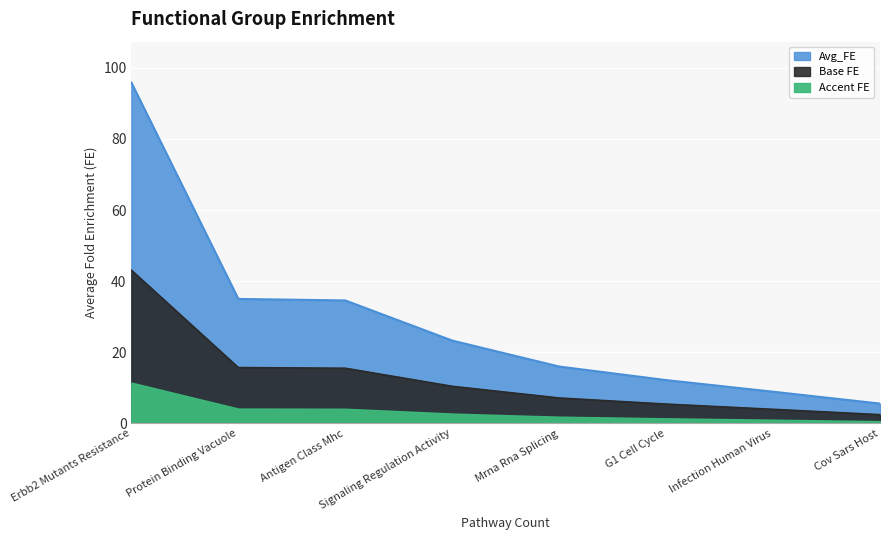

List the labels in order of value, largest first.

Erbb2 Mutants Resistance, Protein Binding Vacuole, Antigen Class Mhc, Signaling Regulation Activity, Mrna Rna Splicing, G1 Cell Cycle, Infection Human Virus, Cov Sars Host